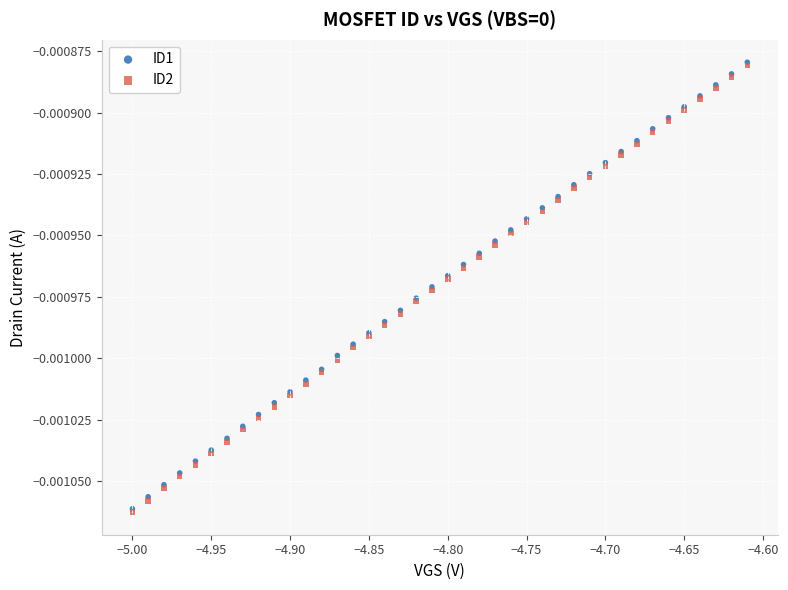

Which series has the widest spread of Y values?

ID2